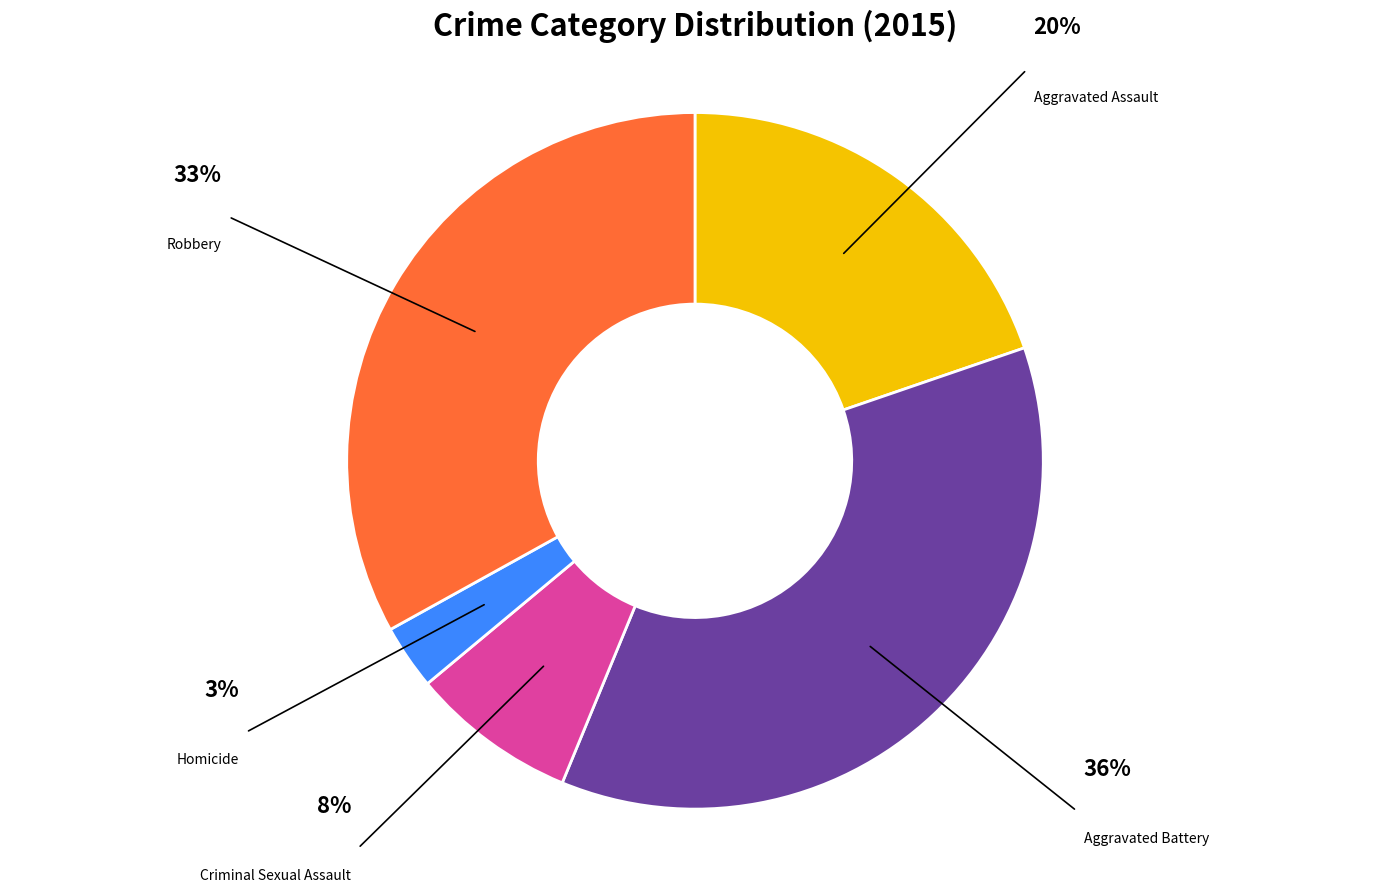

Is there any slice that represents more than half of the pie?

No